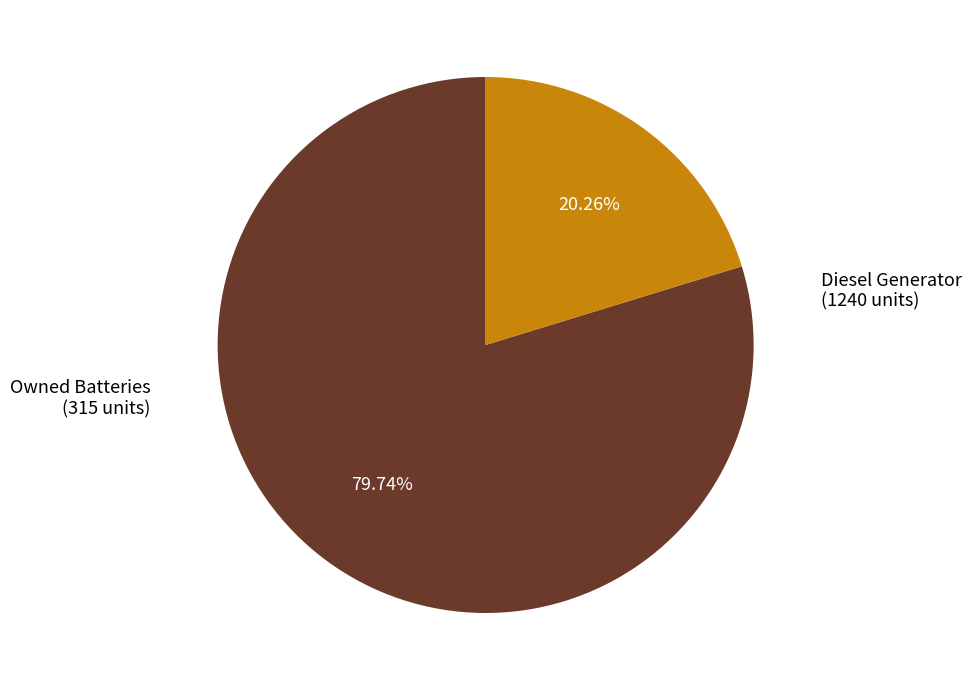

Is there a majority slice in this chart?

Yes